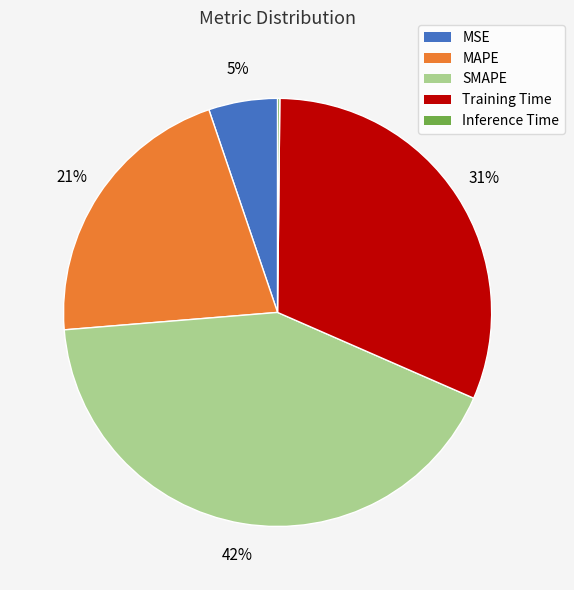

Does any single category account for the majority?

No